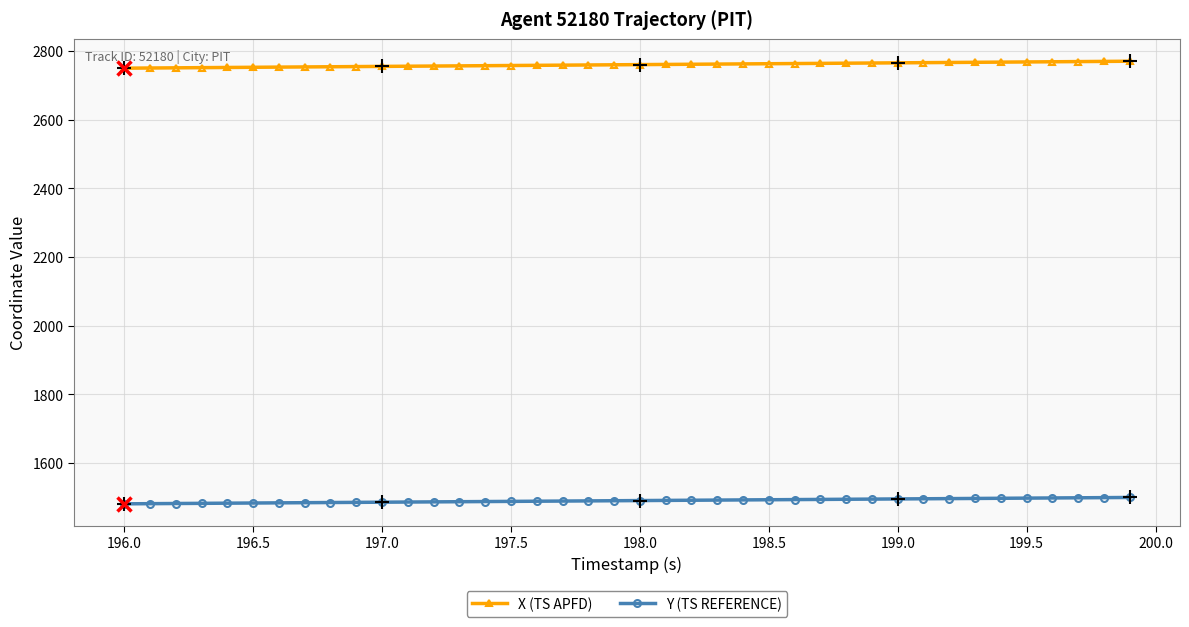

List the series in order of their peak value, lowest first.

Y (TS REFERENCE), X (TS APFD)